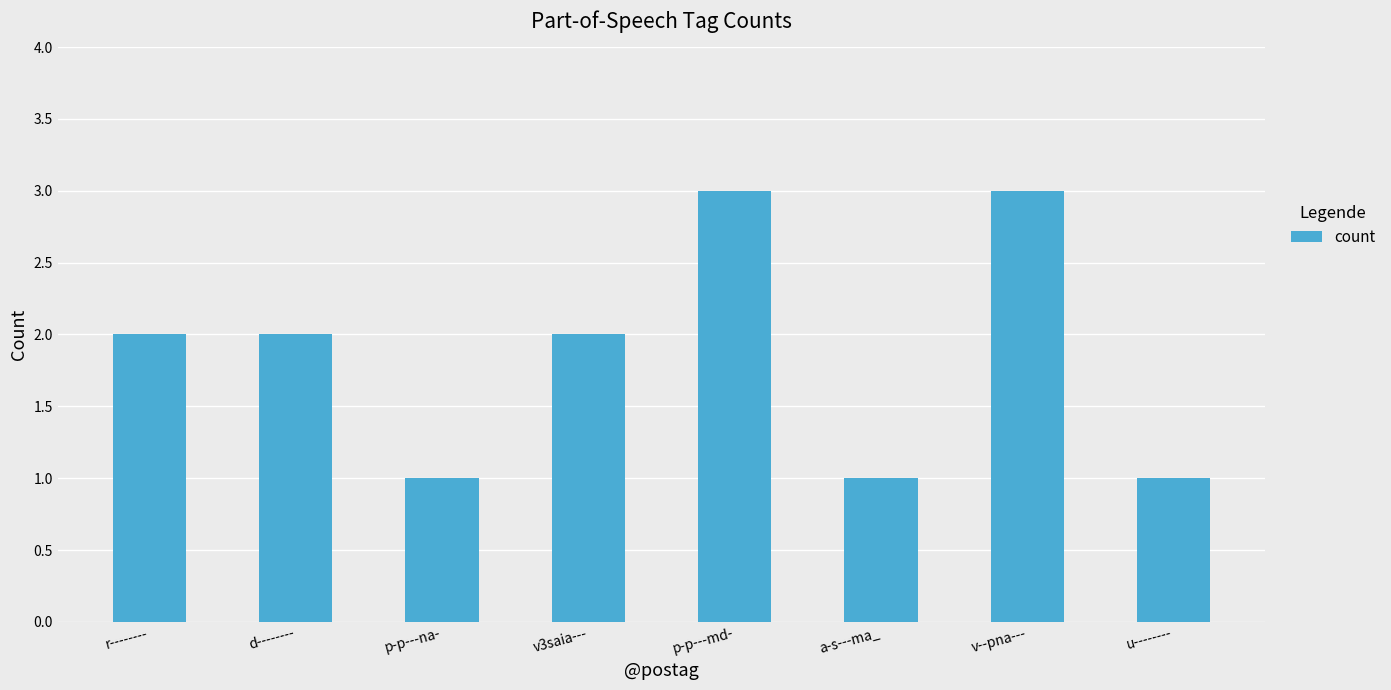

Reading right to left, what are all the values shown in this chart?

u--------=1	v--pna---=3	a-s---ma_=1	p-p---md-=3	v3saia---=2	p-p---na-=1	d--------=2	r--------=2